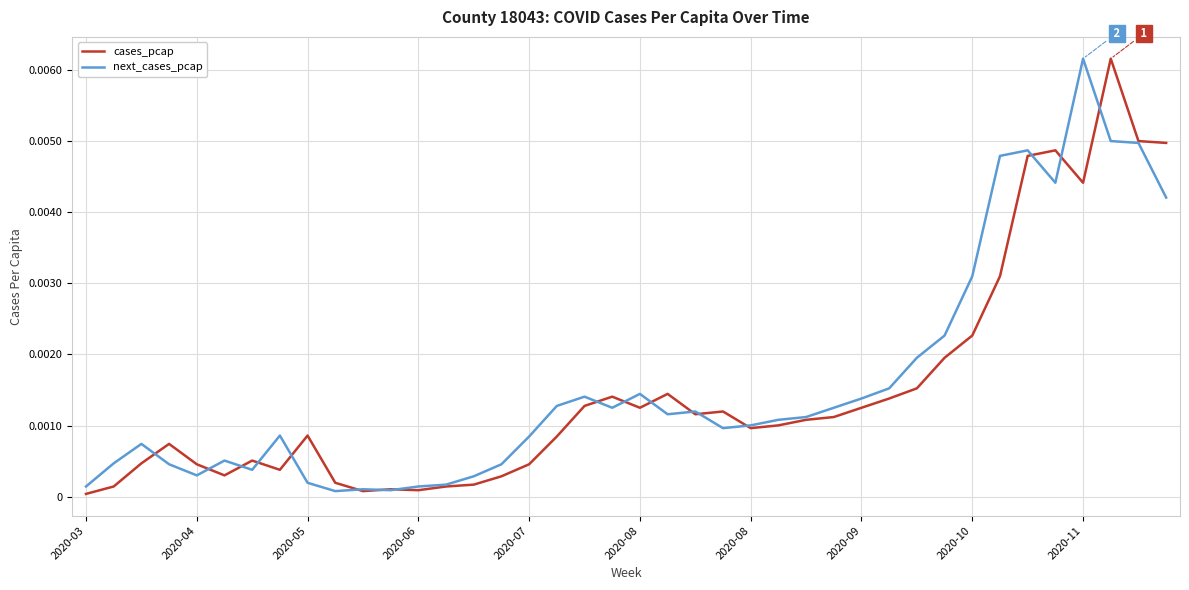

How many lines are shown in the chart?

2